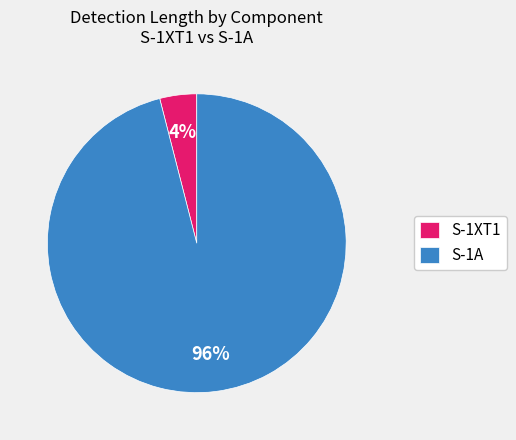

Combined, do S-1XT1 and S-1A account for over 50%?

Yes